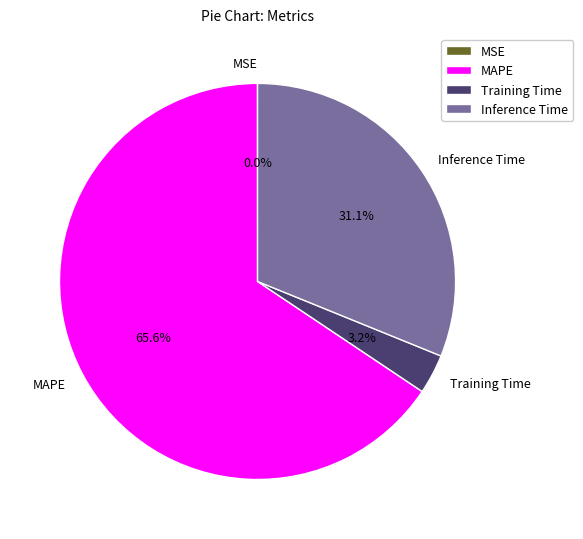

Between Inference Time and Training Time, which is larger?

Inference Time